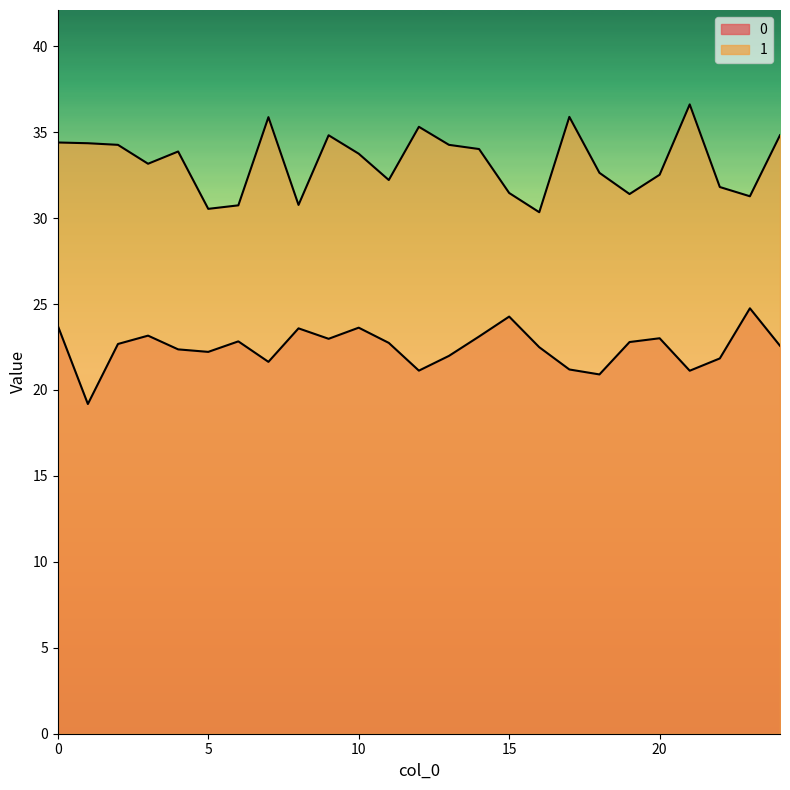

True or false: 1 and 0 cross at least once.

False